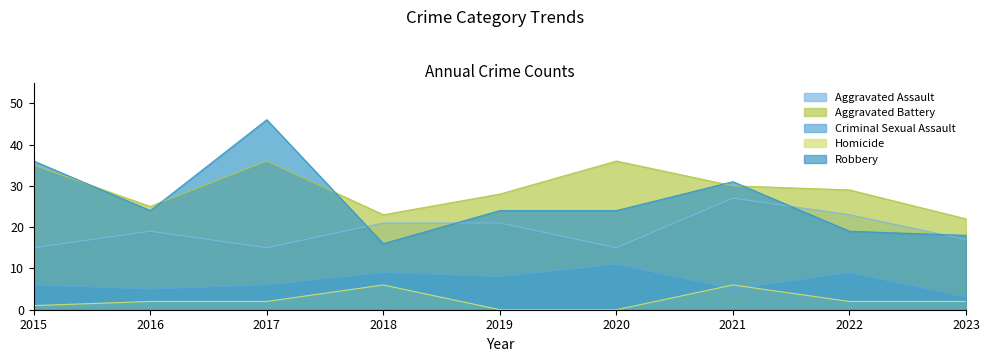

Where is Homicide nearest to the value 3?

2016